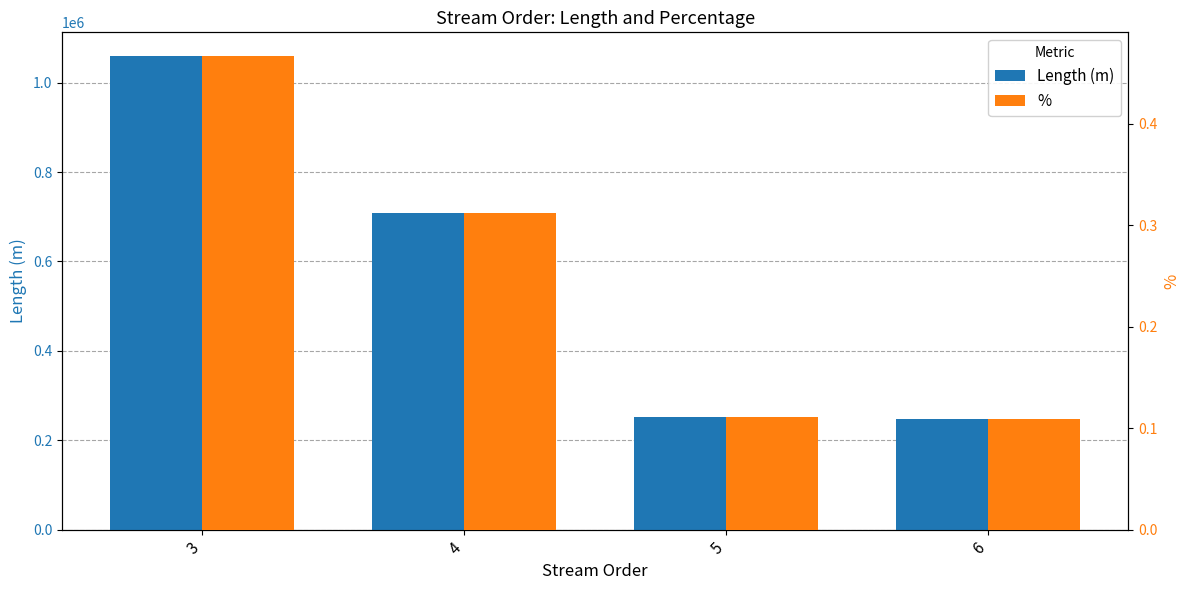

Which series has the largest total across all categories?

Length (m)